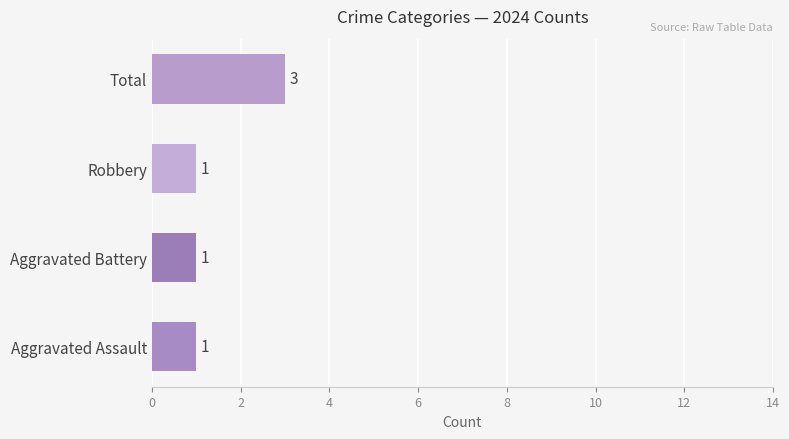

The value at Aggravated Assault is 1. True or false?

True